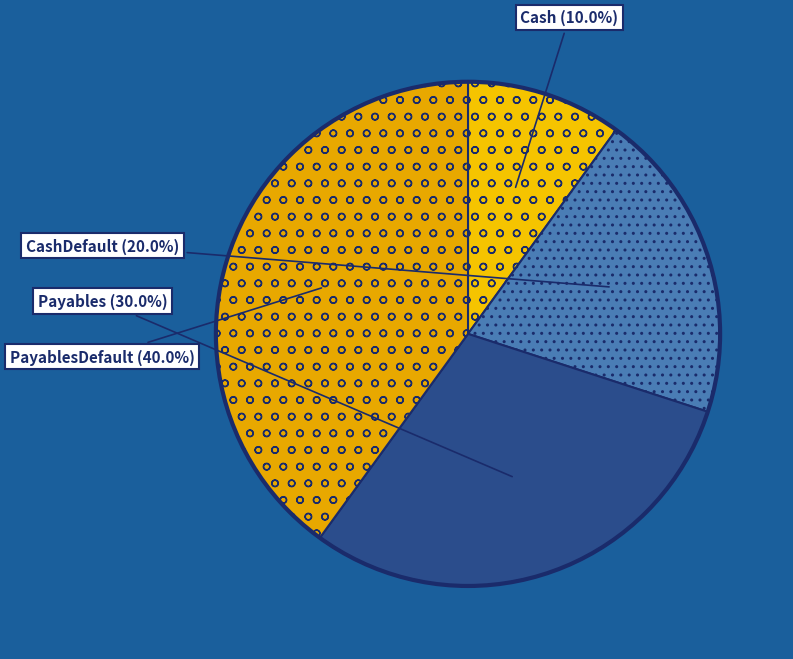

How much of the chart is everything except Cash?

90.0%